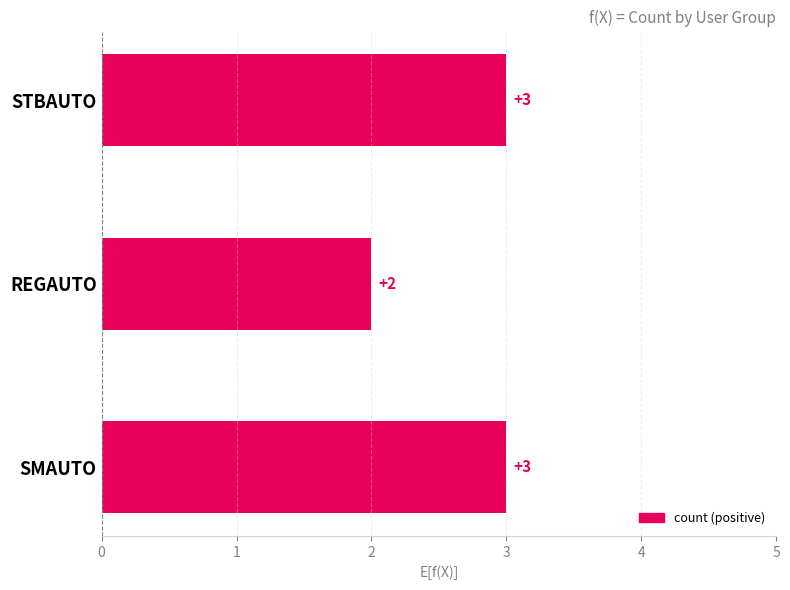

The value at STBAUTO is 3. True or false?

True